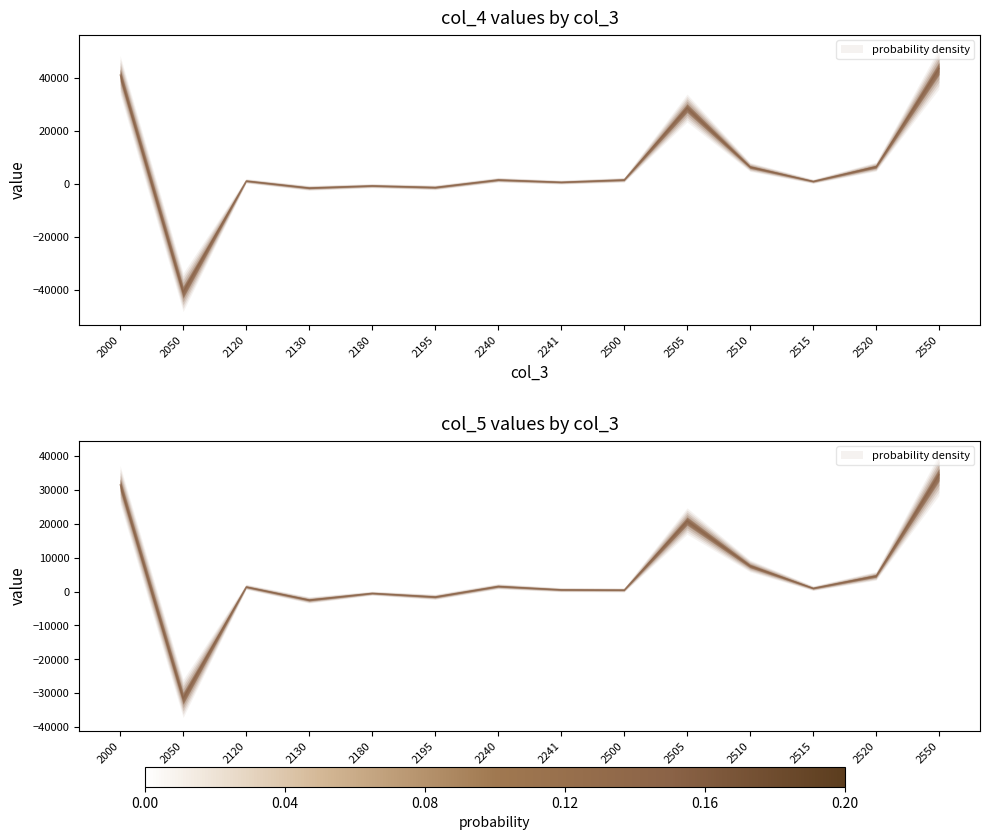

Rank the series by their maximum value, from lowest to highest.

col_5 values by col_3, col_4 values by col_3